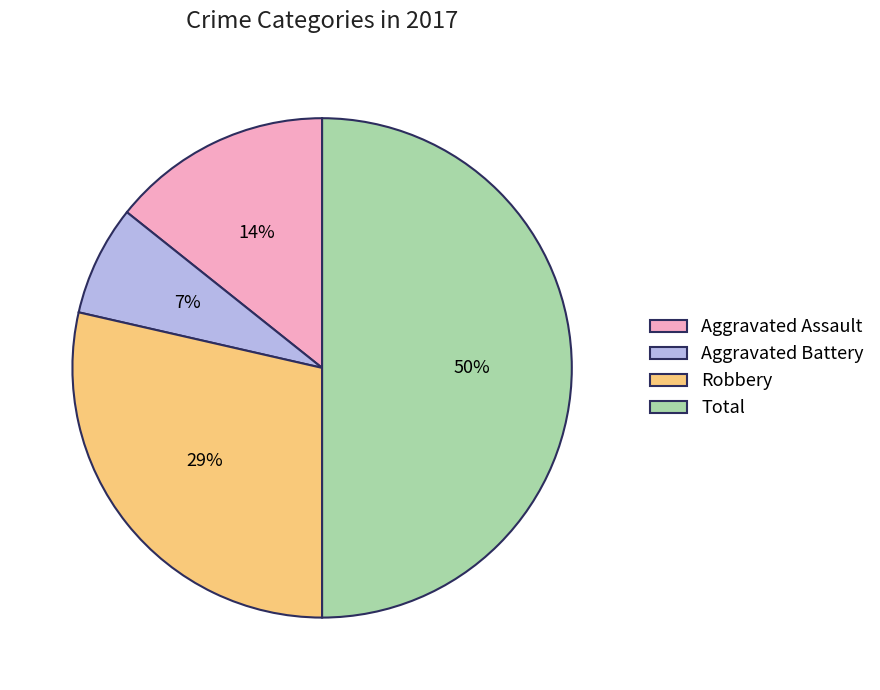

Rank the categories by value from lowest to highest.

Aggravated Battery, Aggravated Assault, Robbery, Total